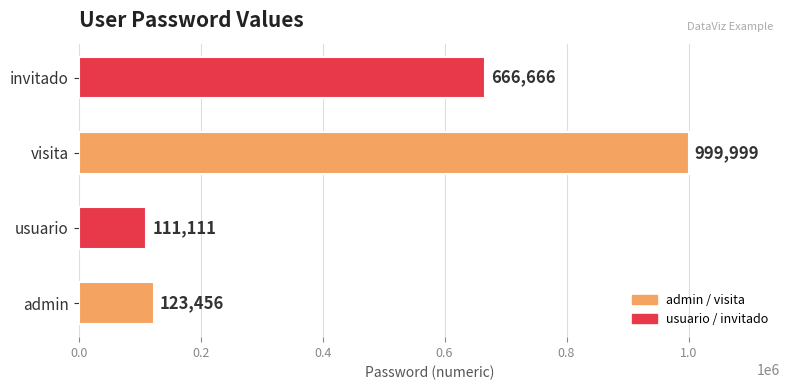

What is the greatest value displayed?

999999